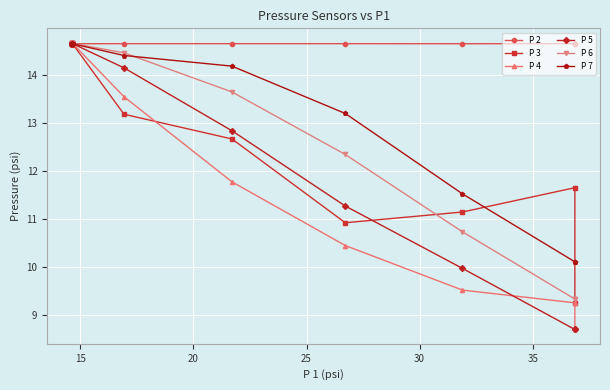

Does the chart display data point markers on the line(s)?

Yes